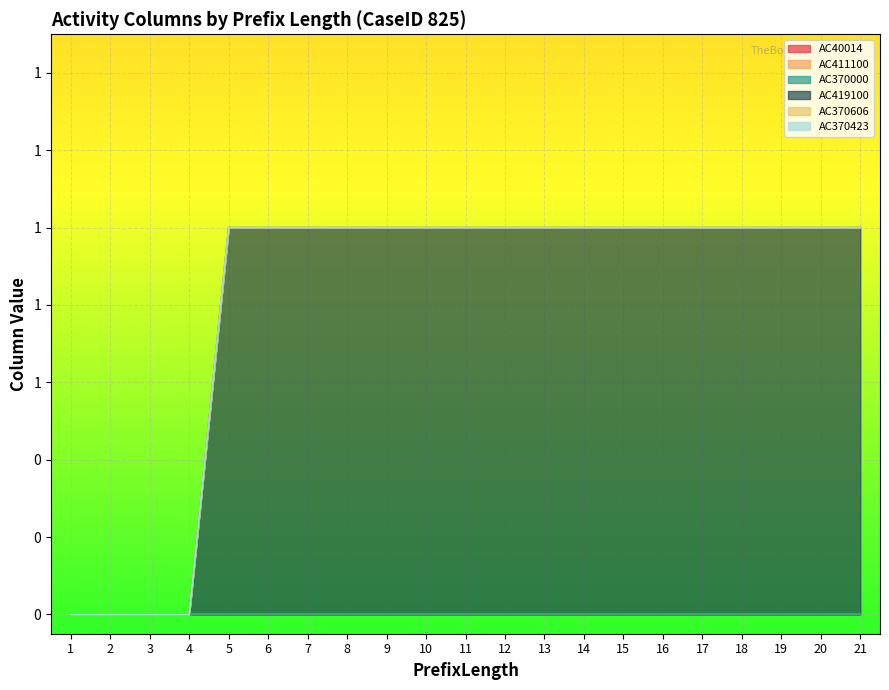

List the labels in order of AC40014 value, smallest first.

1, 2, 3, 4, 5, 6, 7, 8, 9, 10, 11, 12, 13, 14, 15, 16, 17, 18, 19, 20, 21